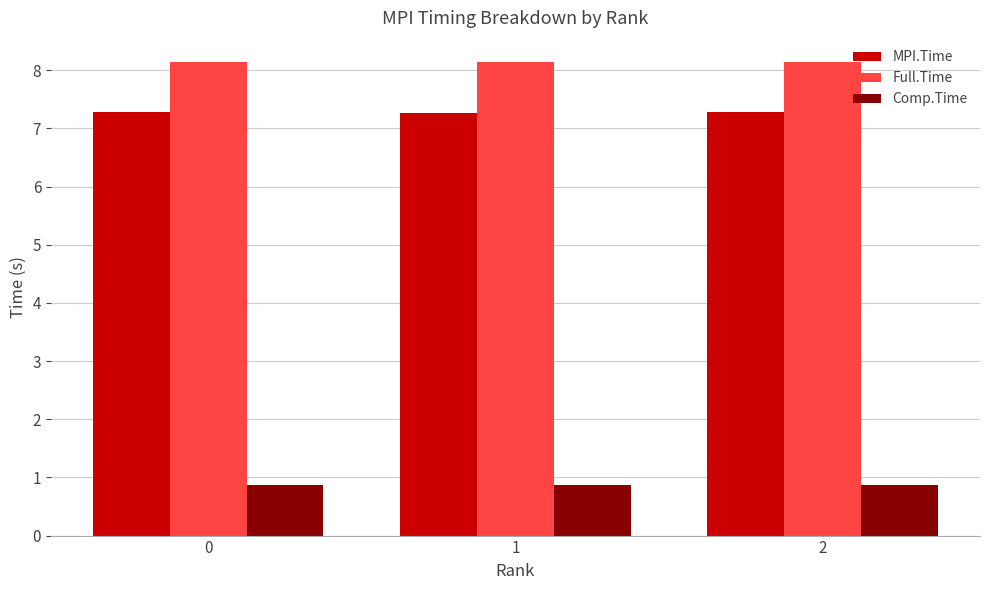

At 0, list the series in order from largest to smallest.

Full.Time, MPI.Time, Comp.Time